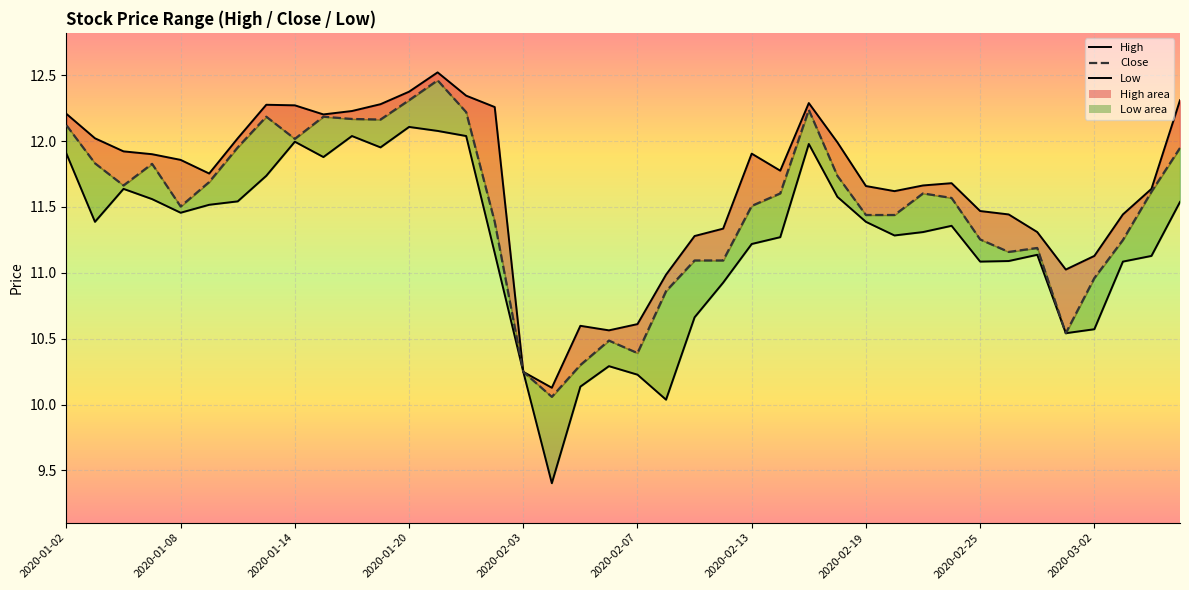

True or false: high has more than 2 interior local peaks.

True